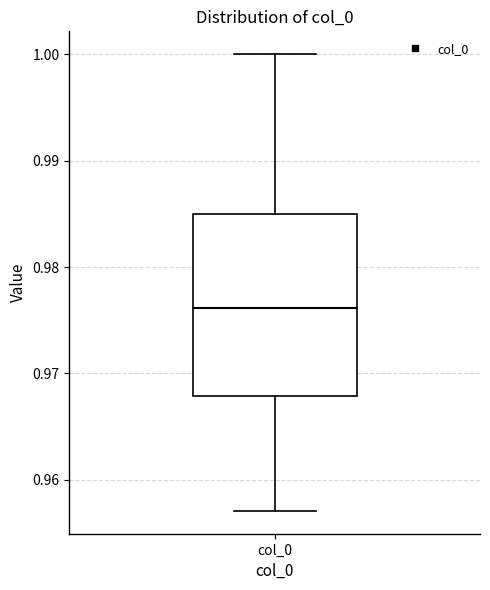

Where is the lower edge of the box for col_0 on the y-axis? The values are not printed on the chart, so give them approximately, as read against the axis.

0.968